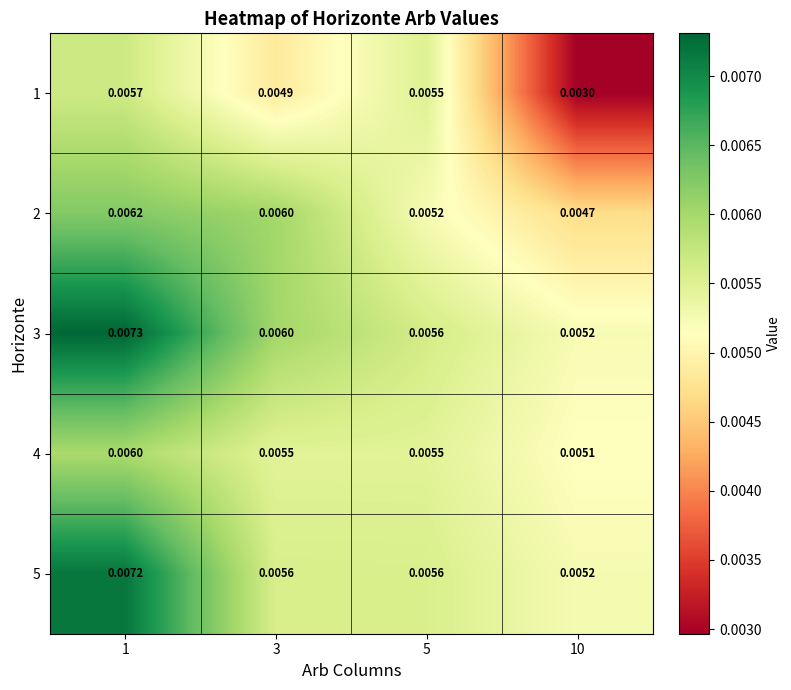

Is the value of 2 at 1 greater than the value of 1 at 1?

Yes